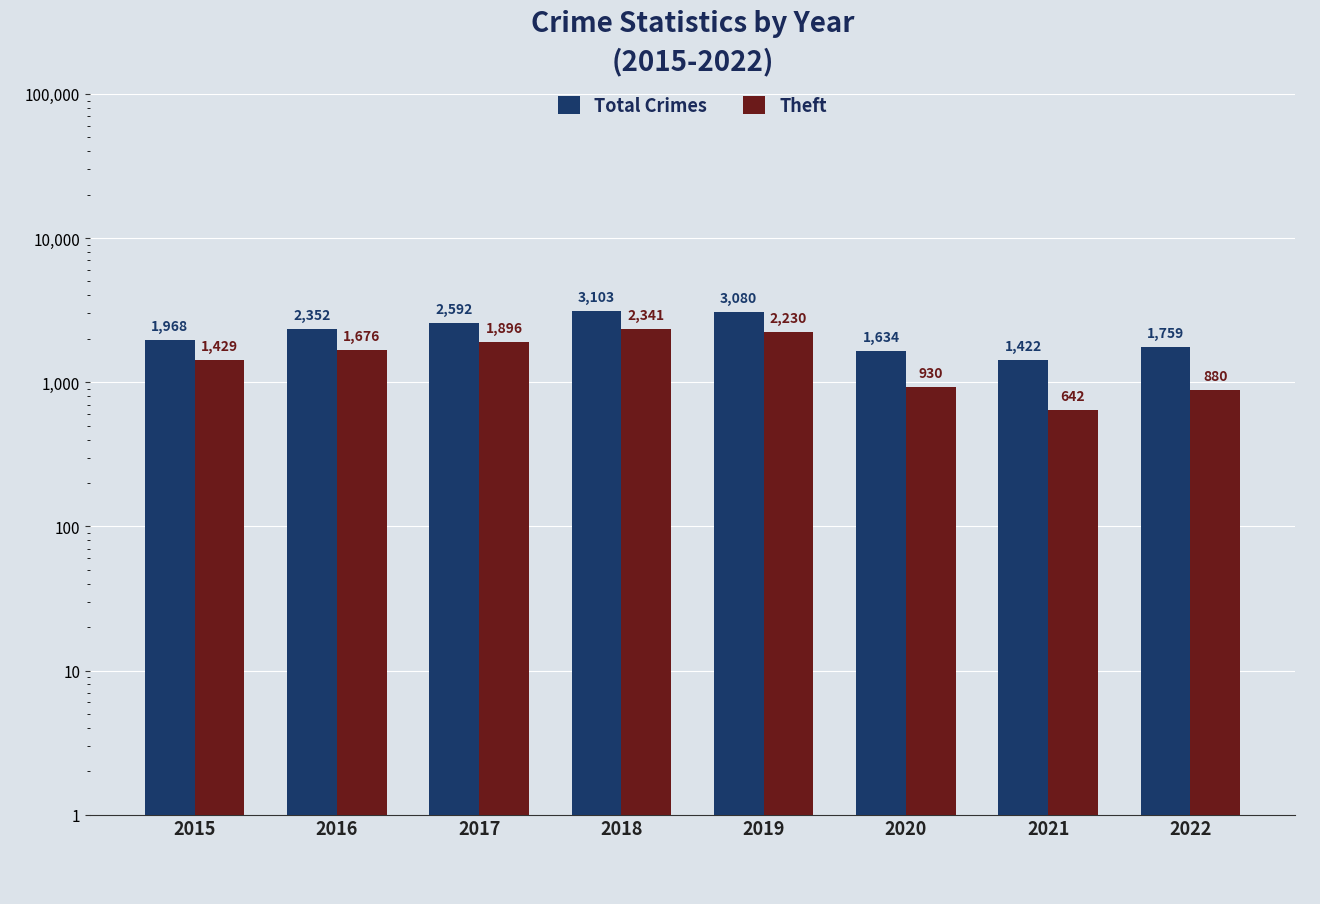

Rank the series at 2017 from highest to lowest value.

Total Crimes, Theft